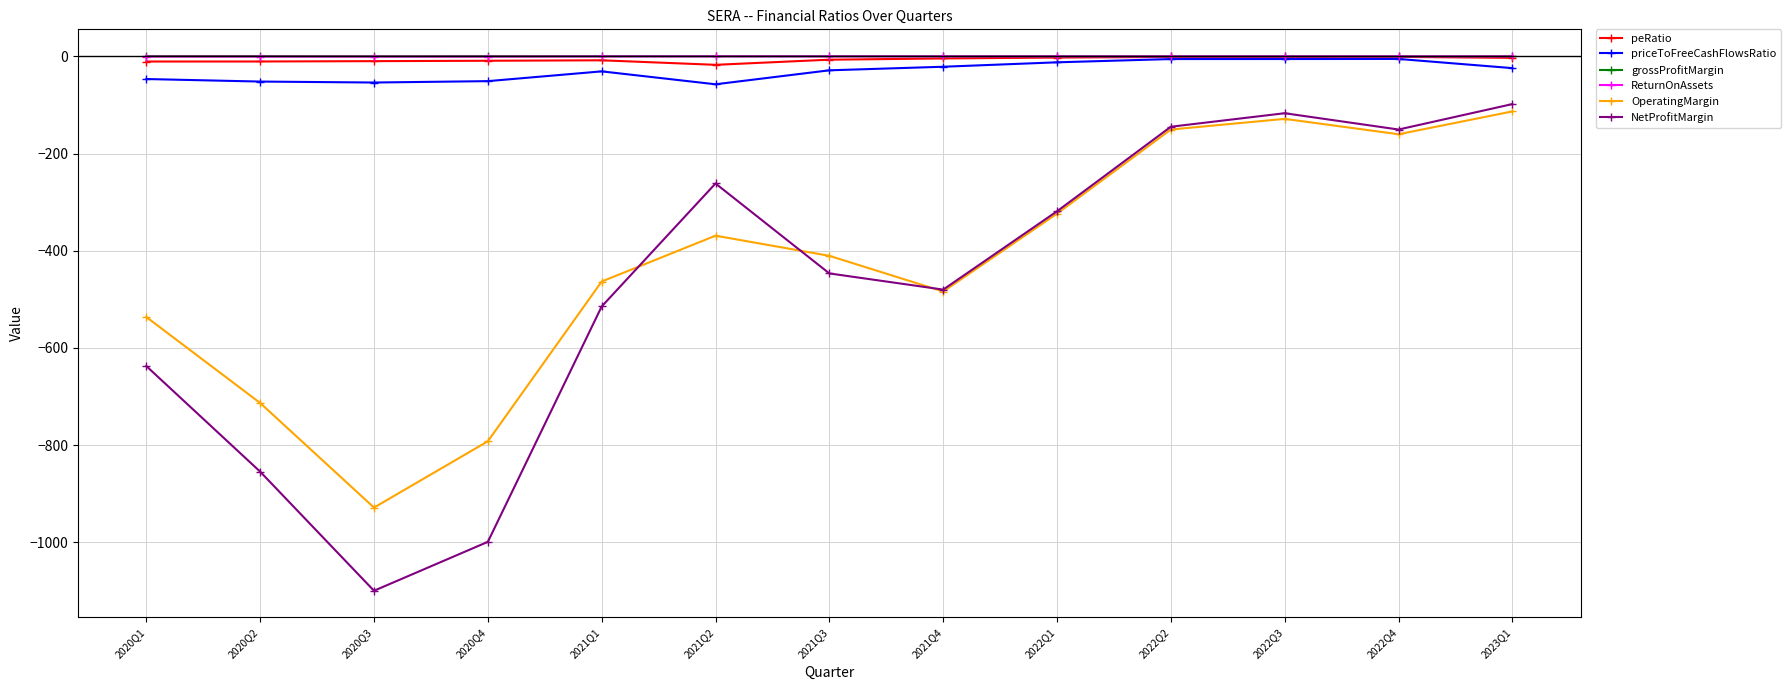

The value of NetProfitMargin at 2020Q2 is -1298.7. True or false?

False